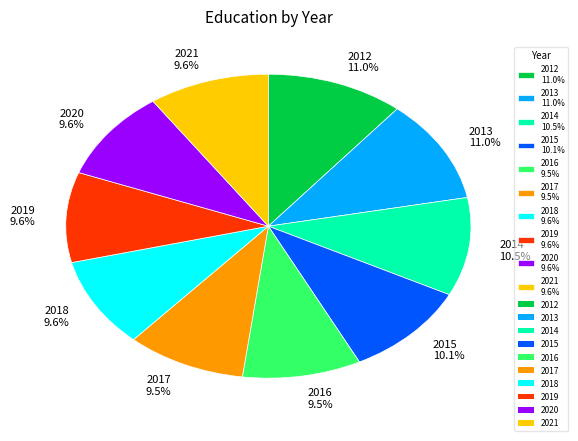

How many slices are in this pie chart?

10